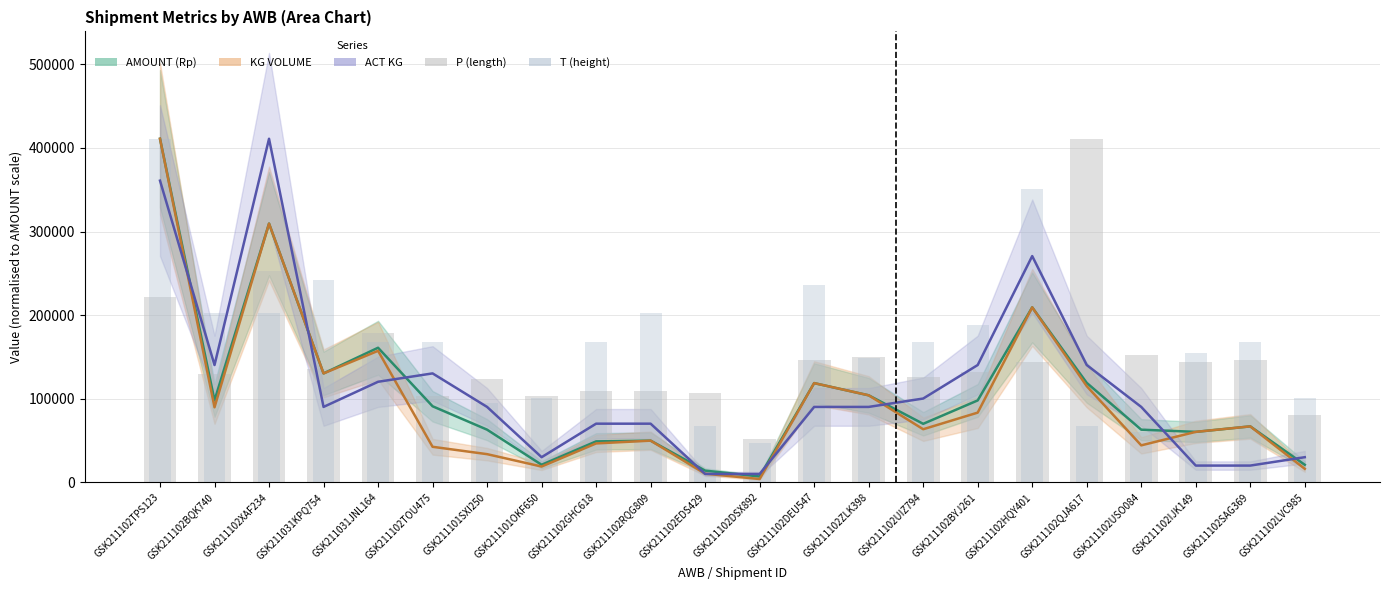

How many categories are shown in the chart?

22